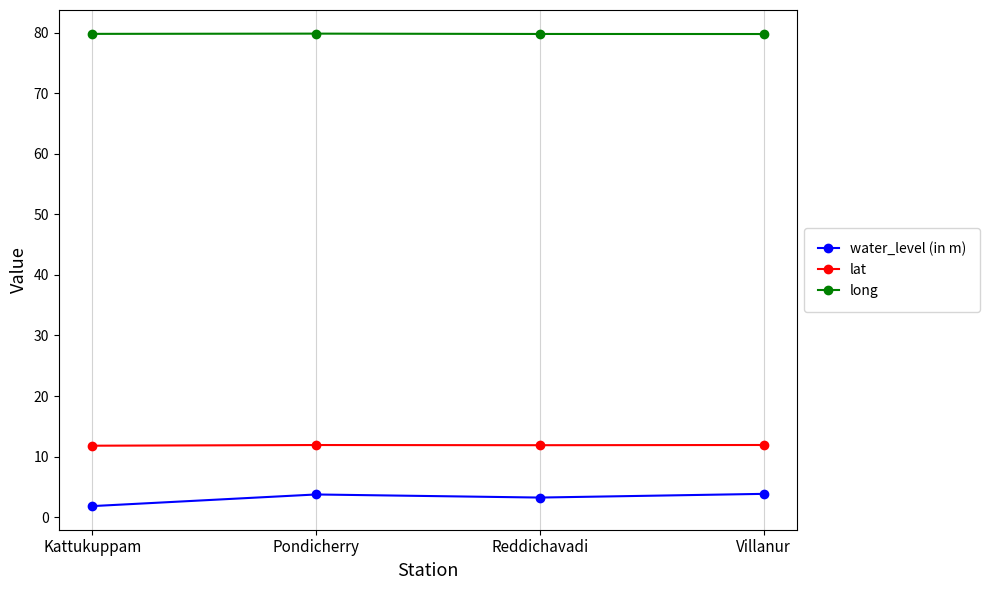

How many data points does each series have?

4